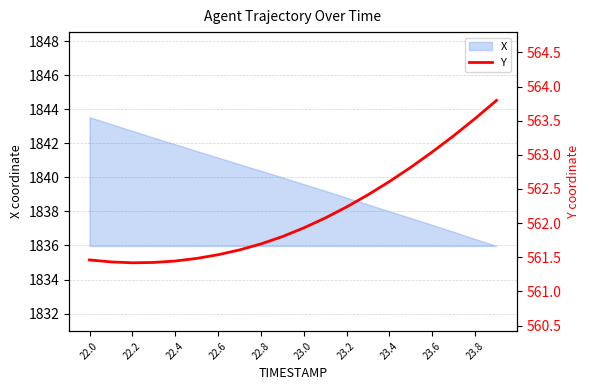

At which label does X reach its peak?

22.0